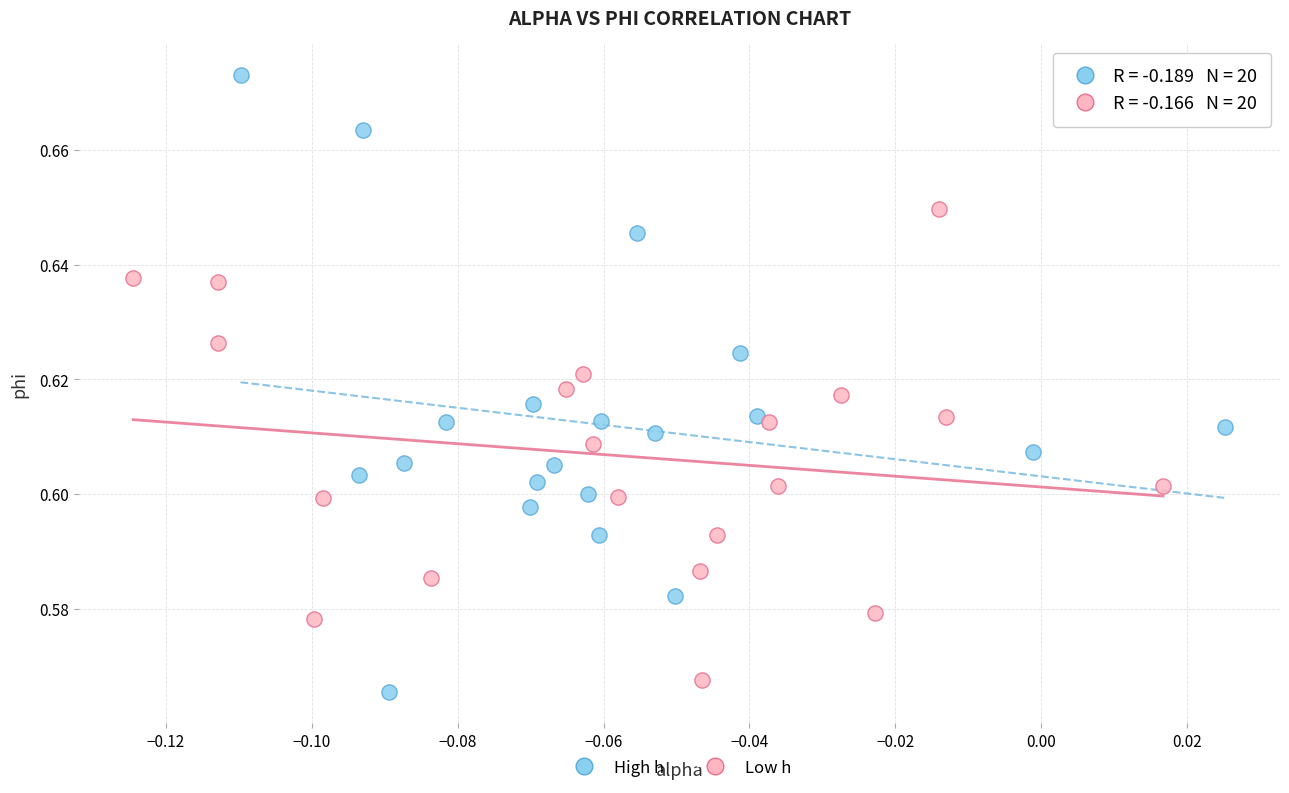

Which series has the largest Y range (max minus min)?

High h